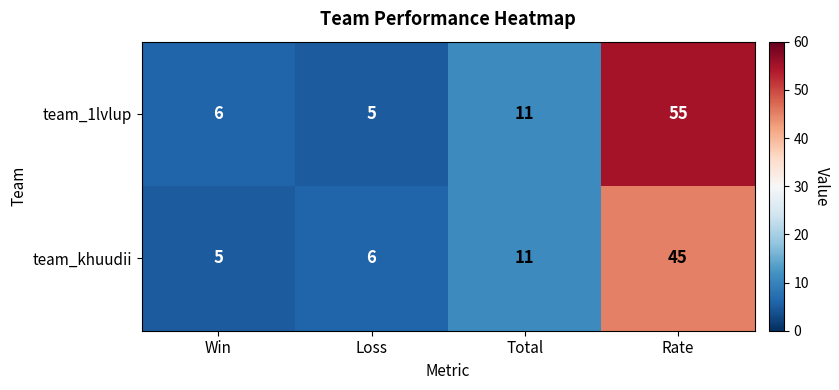

Which series has the largest total across all categories?

team_1lvlup